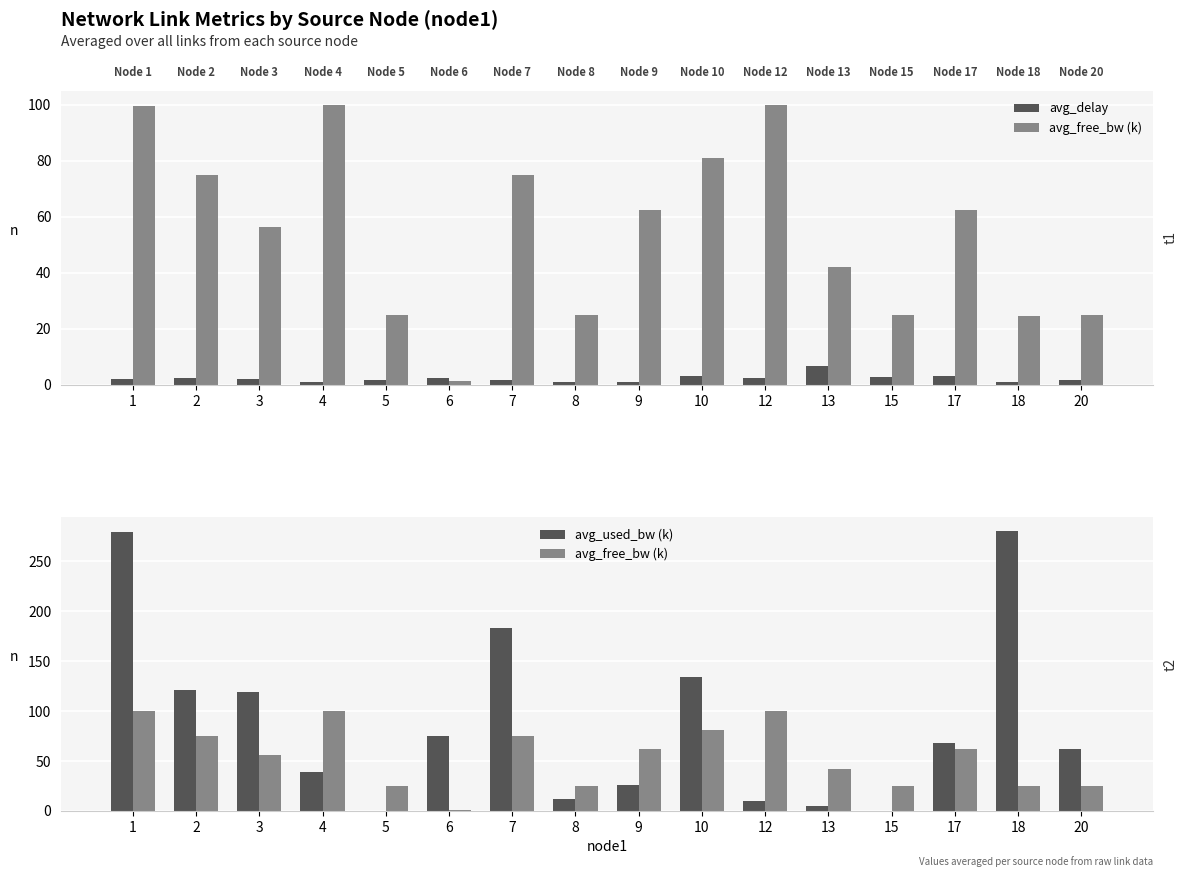

What are all the series names shown in the legend?

avg_delay, avg_free_bw (k), avg_used_bw (k)